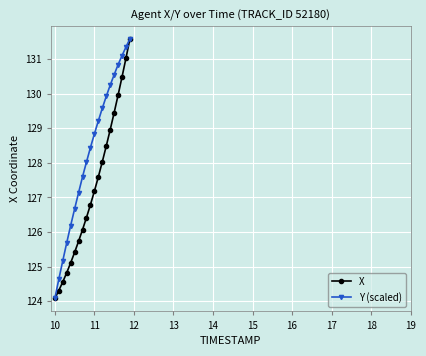

Rank the series by their average value, from lowest to highest.

X, Y (scaled)